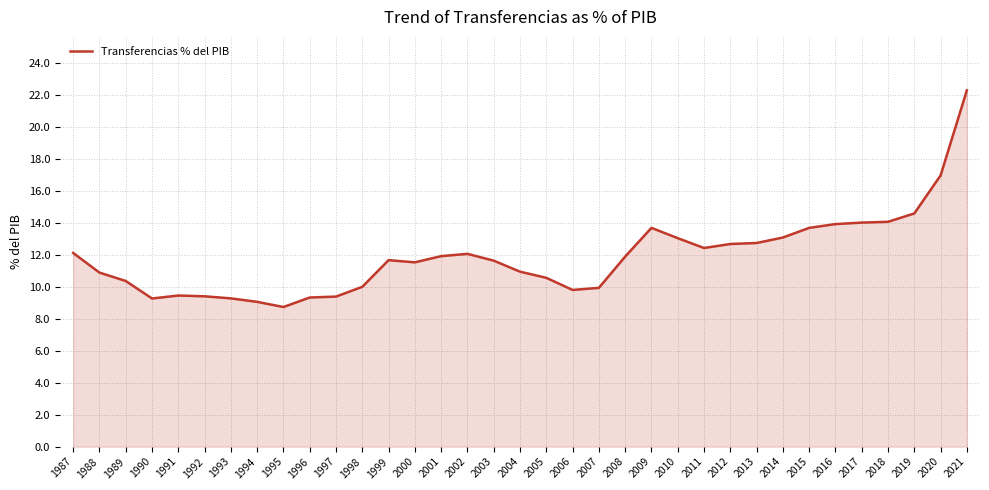

What is the smallest value displayed?

8.7